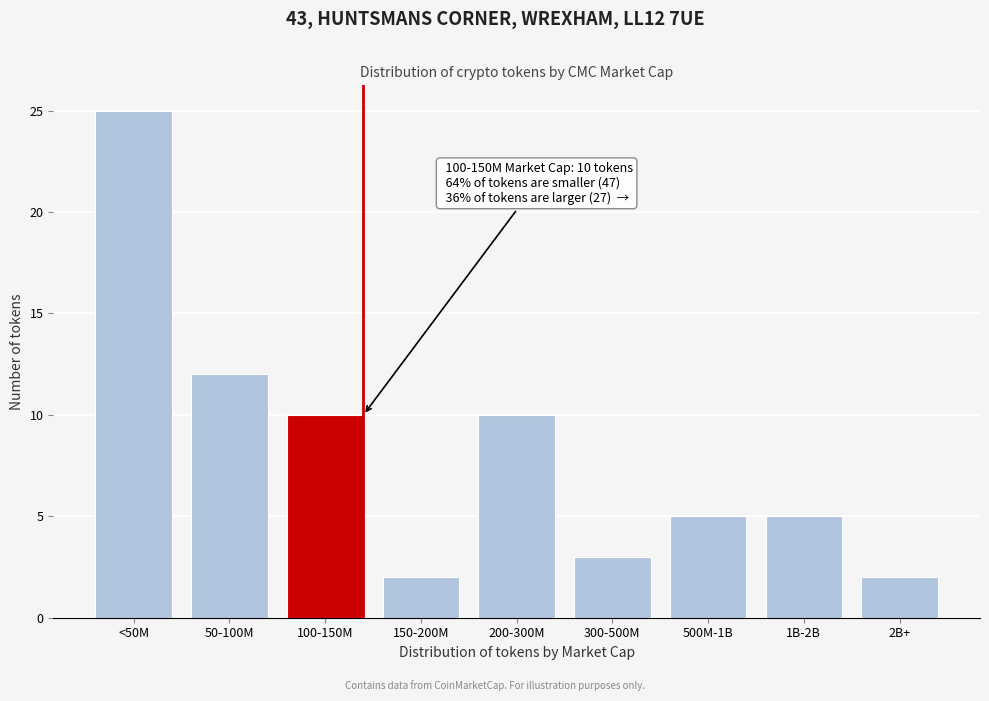

Reading left to right, extract all data points from this chart.

<50M=25	50-100M=12	100-150M=10	150-200M=2	200-300M=10	300-500M=3	500M-1B=5	1B-2B=5	2B+=2